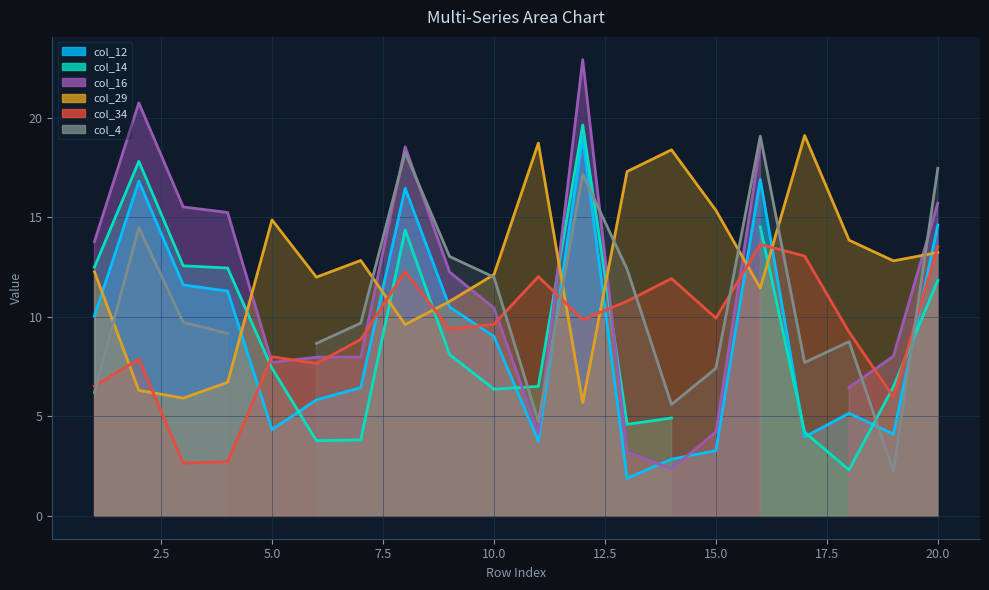

Which category has the highest value in the col_29 series?

17